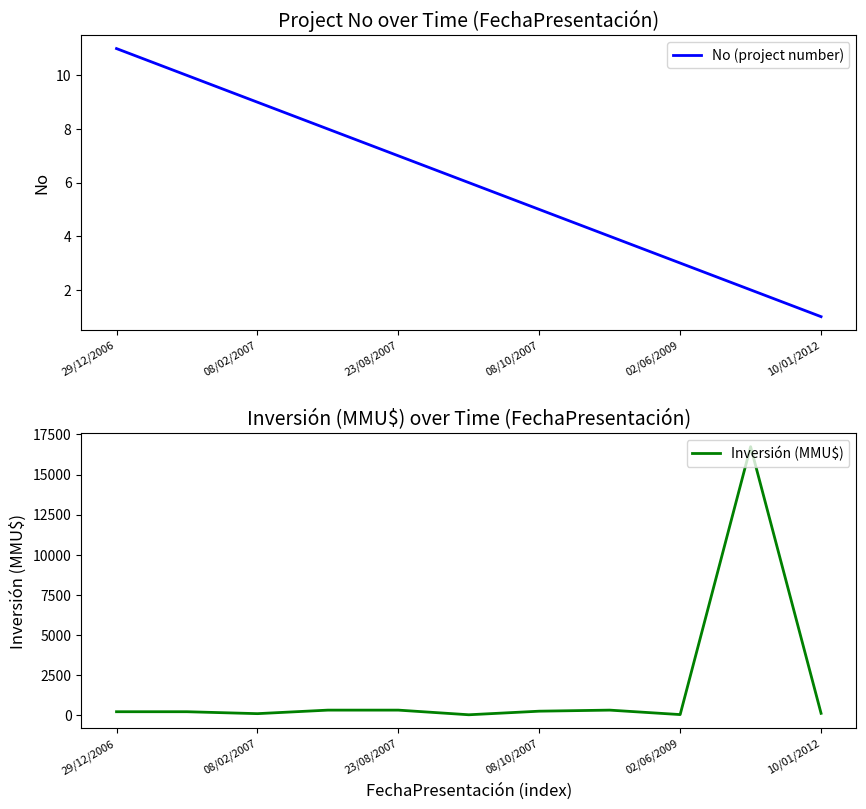

What is the smallest value displayed?

1